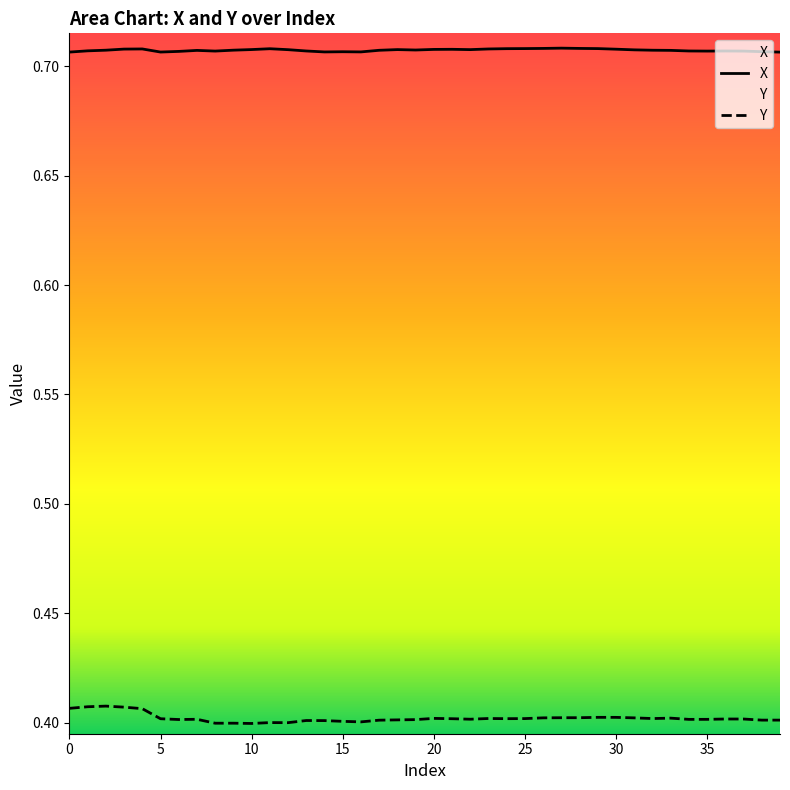

Is this an area chart (filled region under the line)?

No